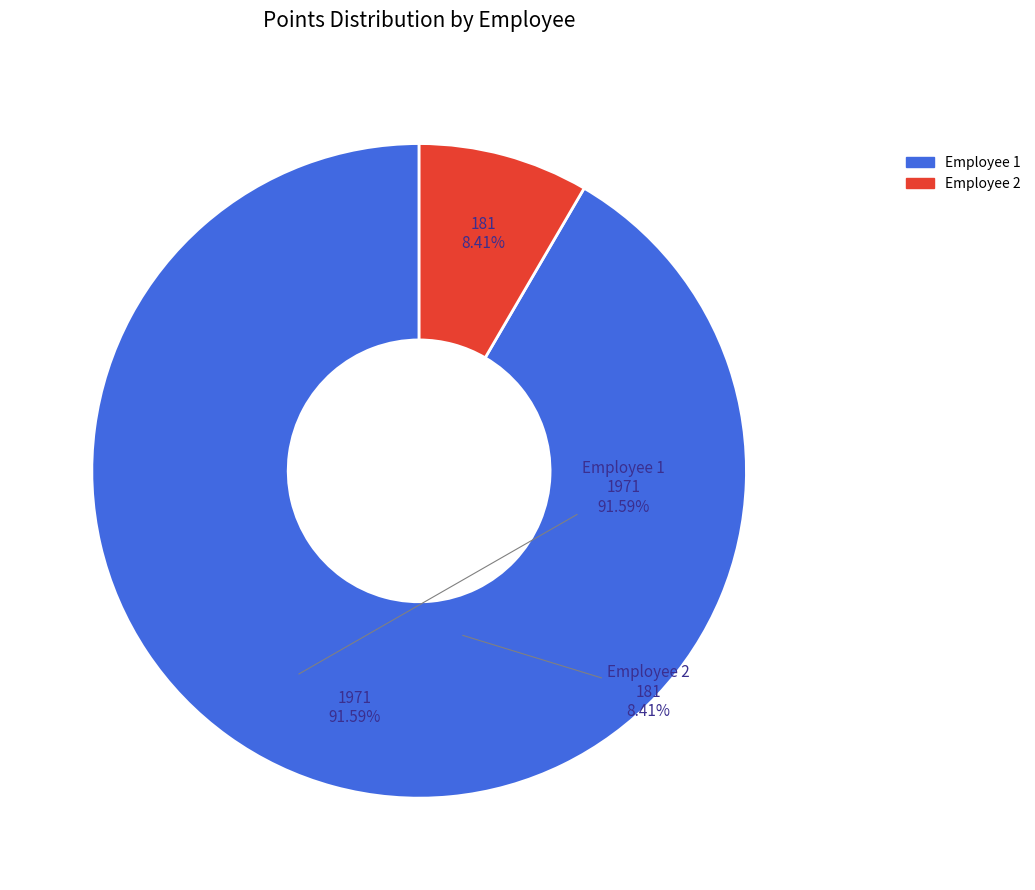

Is there a majority slice in this chart?

Yes